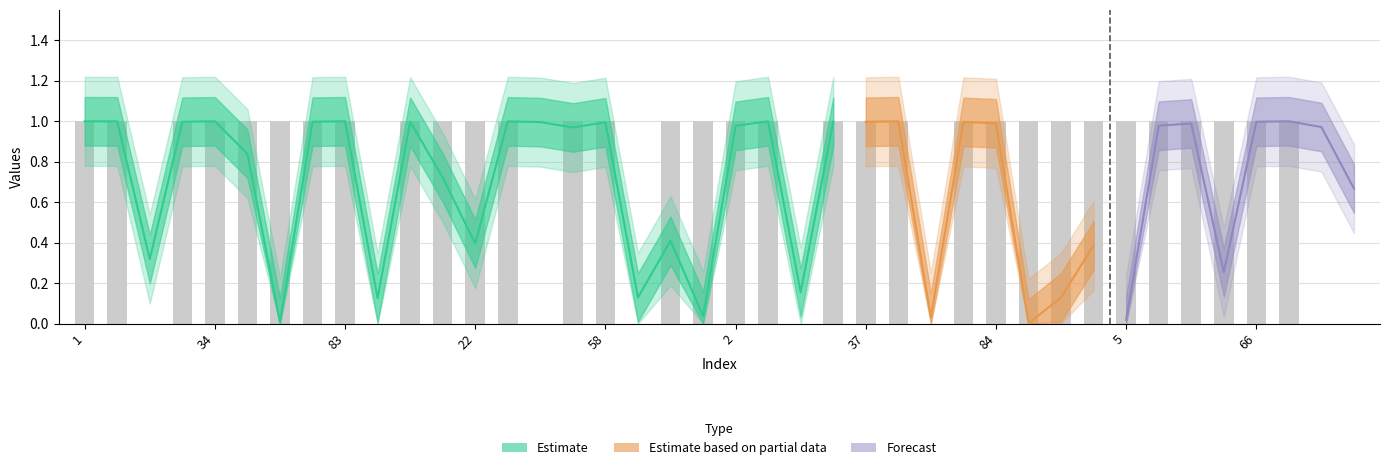

The chart shows a value of 1 at 95. True or false?

True